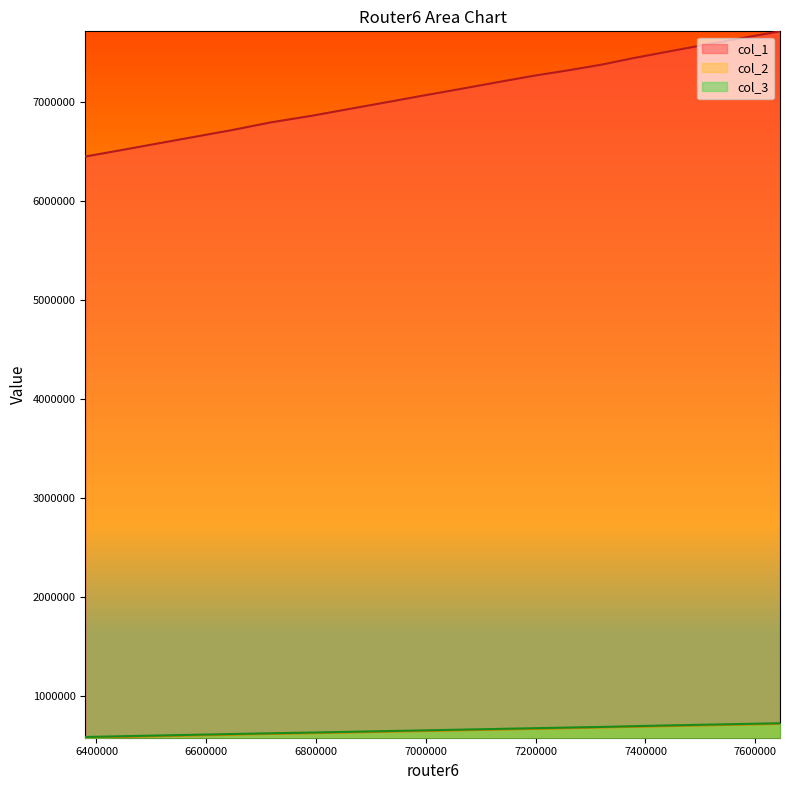

What is the value of the col_1 point at the 6th from the left?

6791717